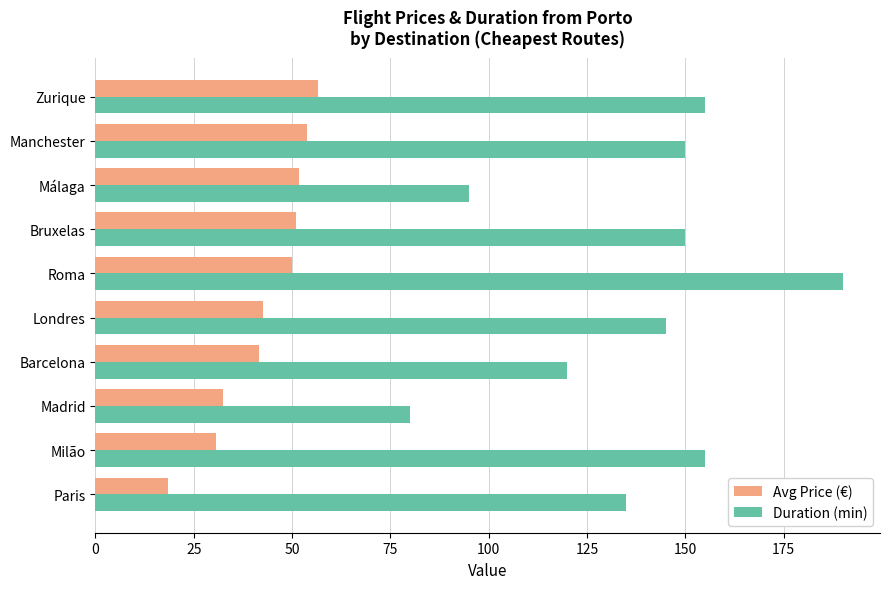

What is the approximate value of Avg Price (€) at Londres?

42.6